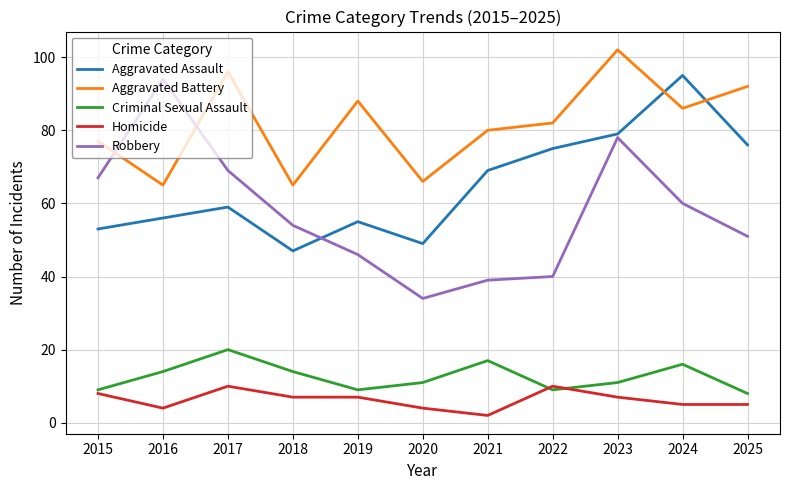

How many categories are shown in the chart?

11